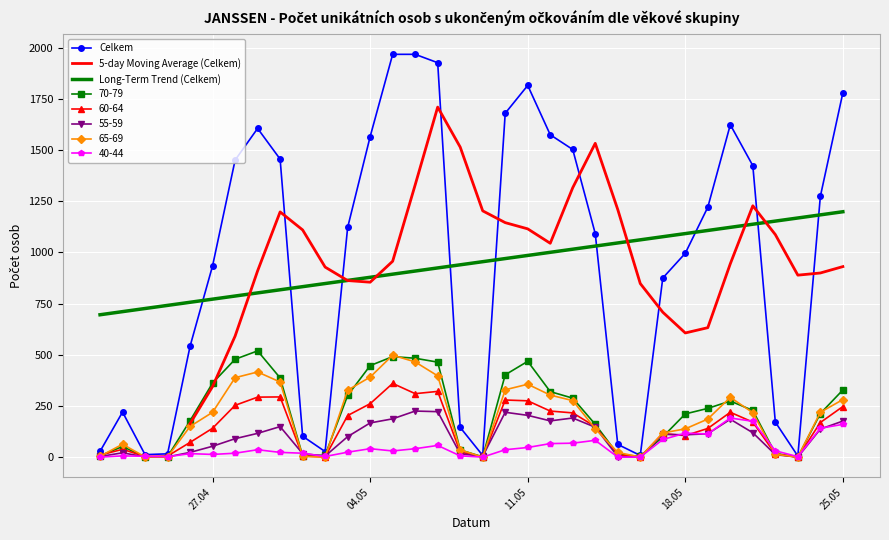

Between 14.05.2021 and 25.04.2021, which is larger?

14.05.2021